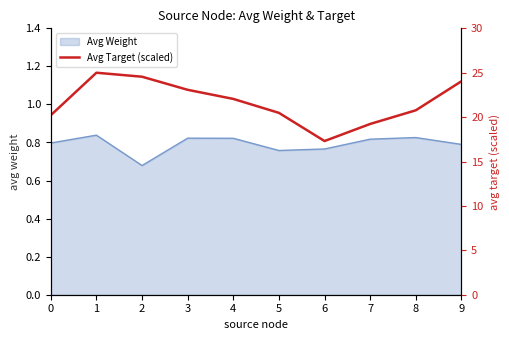

Reading left to right, list all the values displayed in this chart.

0=20.2	1=25.0	2=24.6	3=23.1	4=22.1	5=20.5	6=17.3	7=19.2	8=20.8	9=24.0